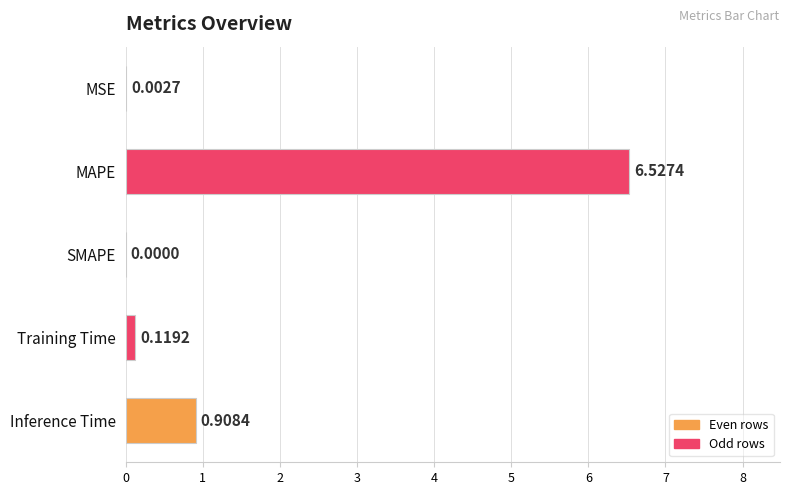

Count the number of values greater than 0.

4